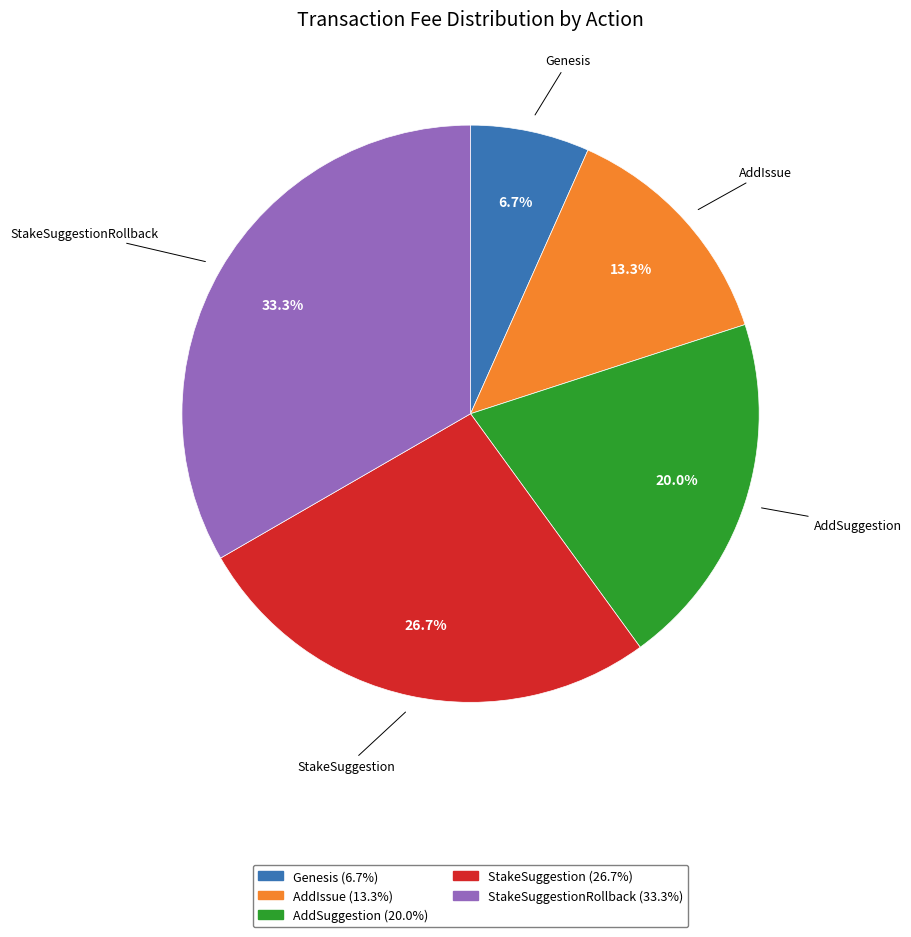

Is there a majority slice in this chart?

No